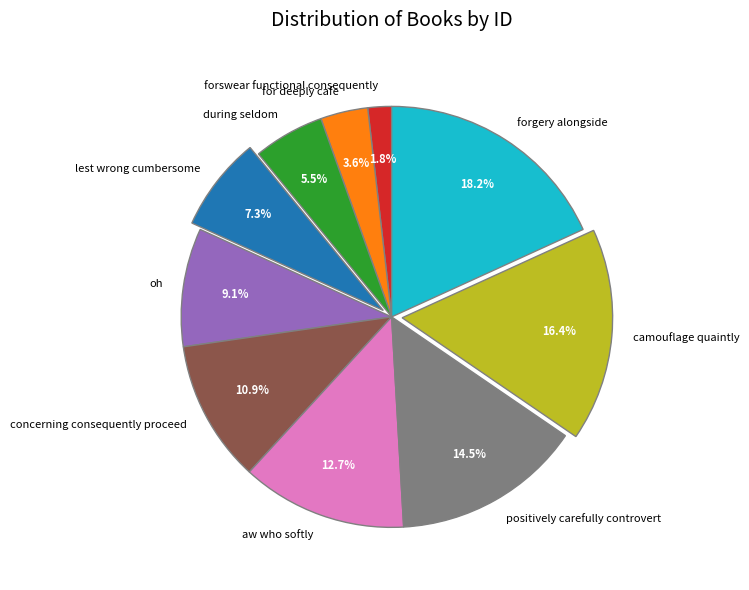

Does oh account for over 50% of the chart?

No